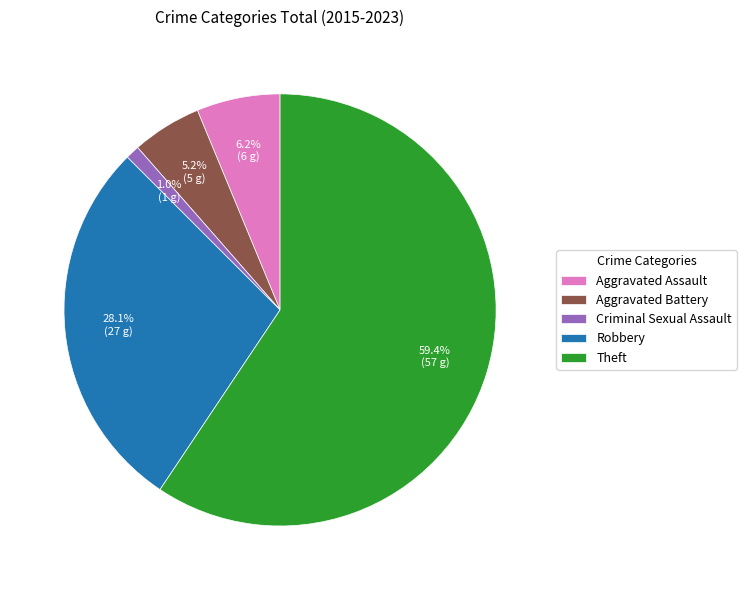

What percentage is the Aggravated Assault slice, to the nearest percent?

6%